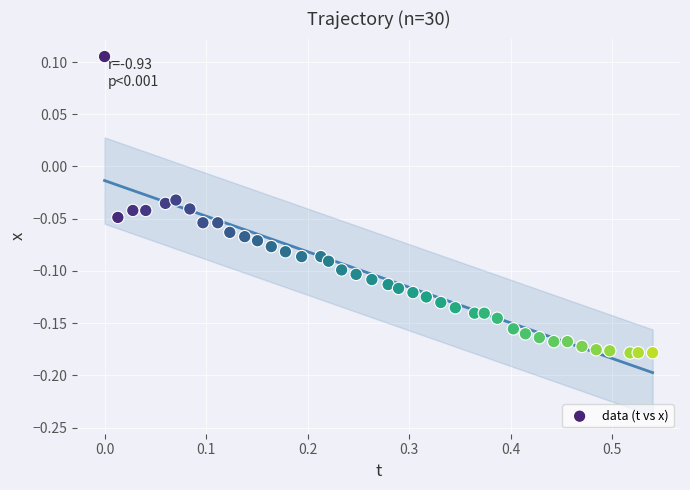

What is the range of Y values (max minus min)?

0.3